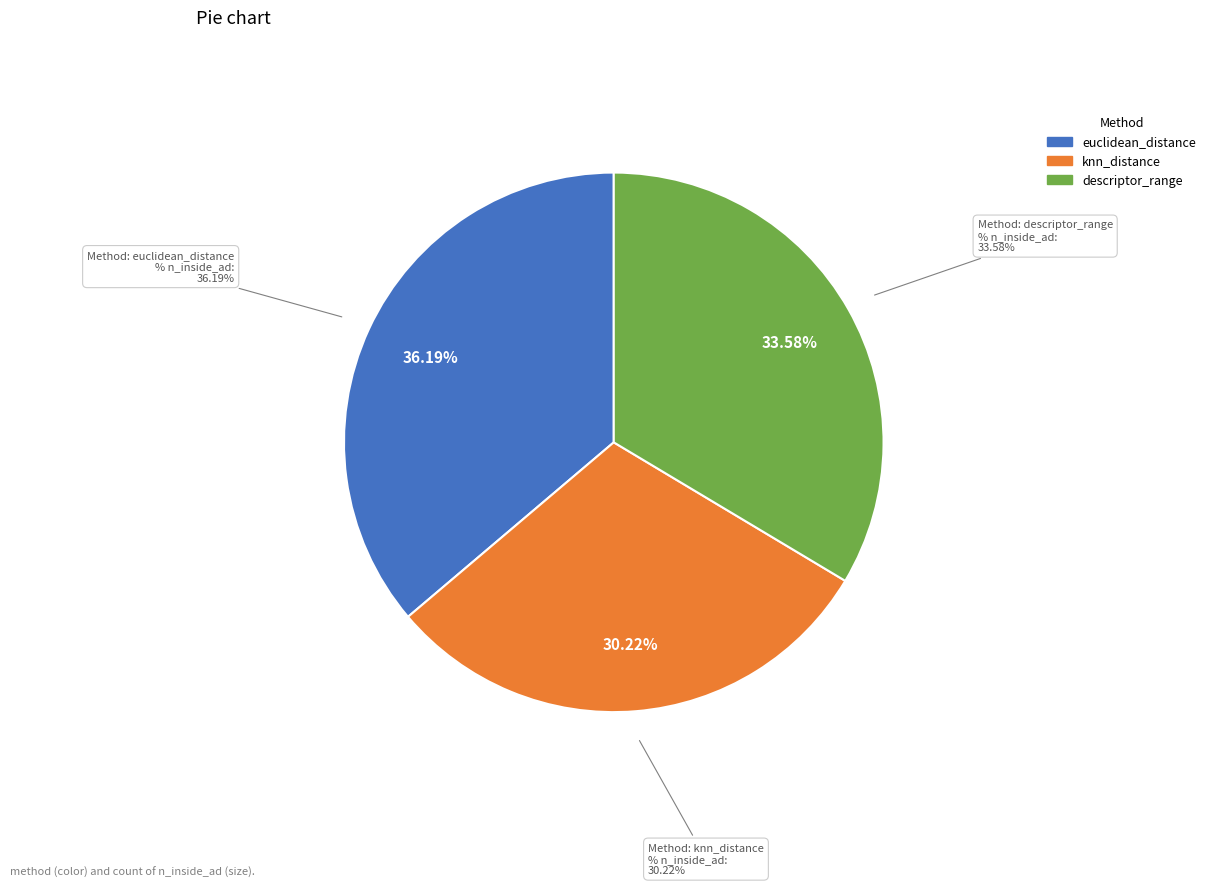

To the nearest percent, what portion does descriptor_range represent?

34%